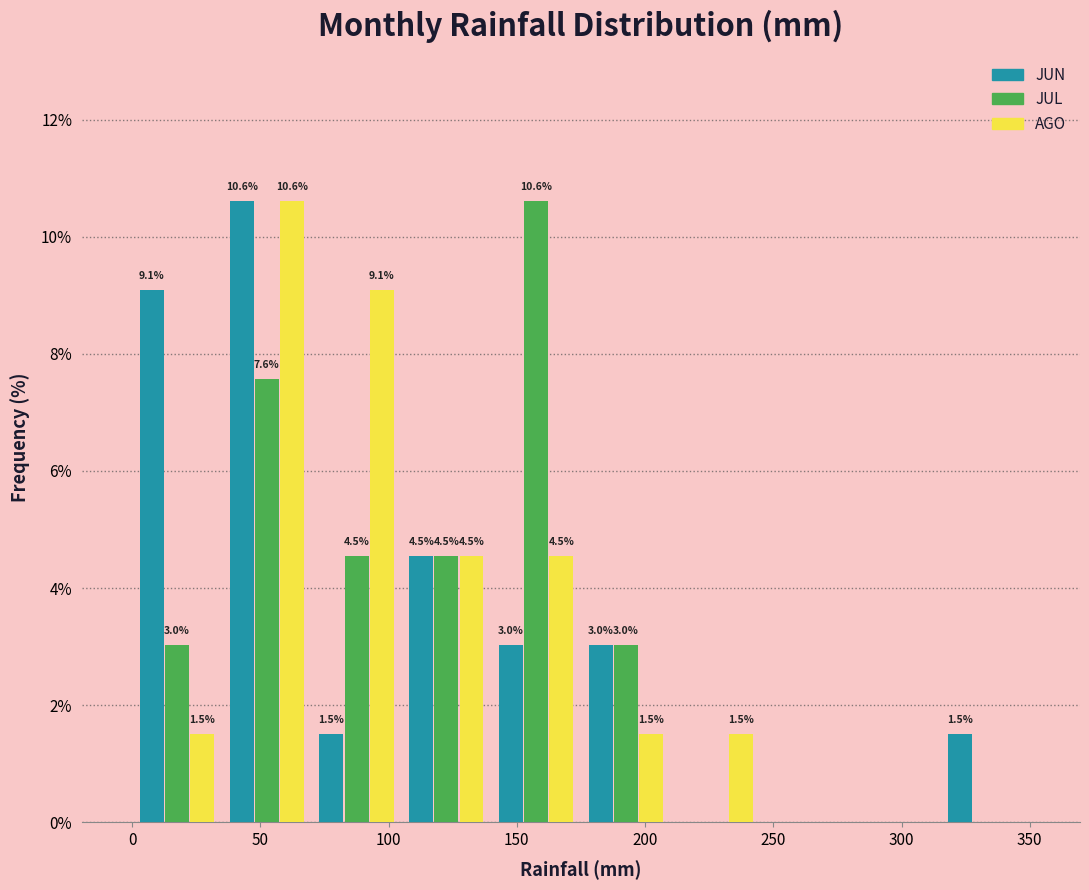

In the AGO series, which range on the x-axis has the tallest bar?

35 to 70